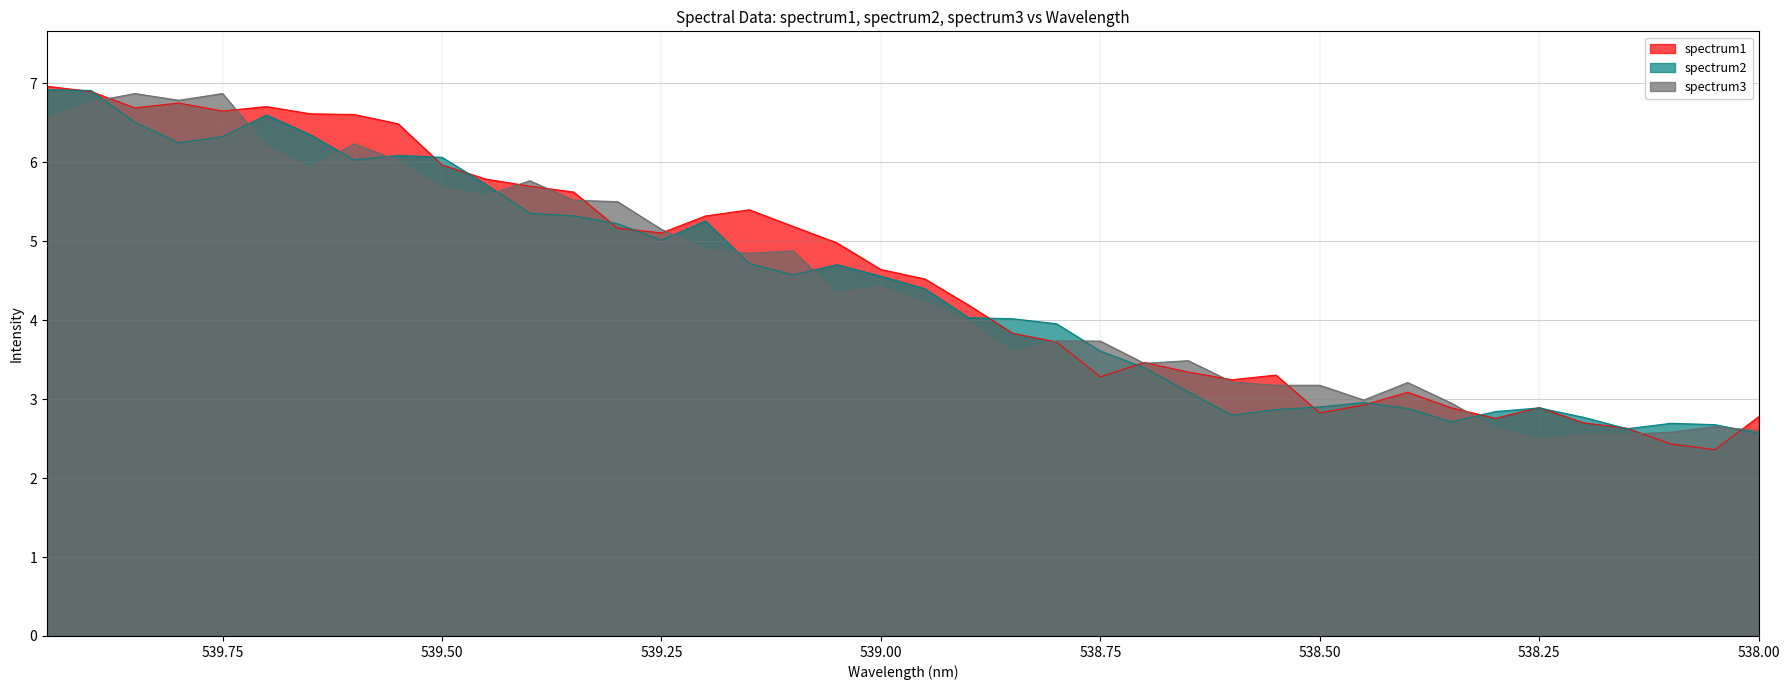

What is the value of the spectrum1 point at the 34th from the left?

2.8